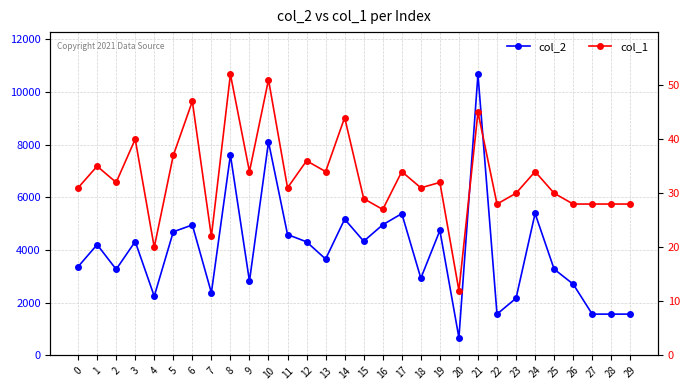

What value does the col_2 series have at 7?

2378